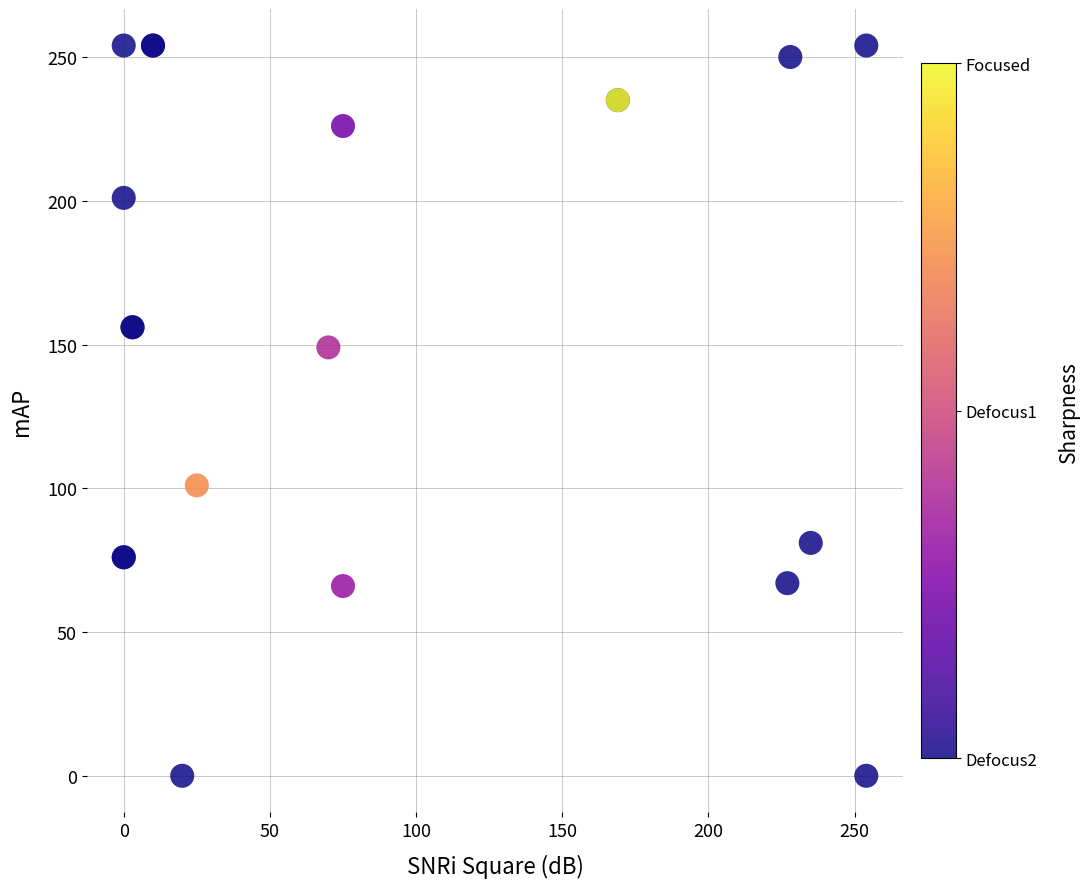

What Y value in the scatter plot is closest to 127?

149